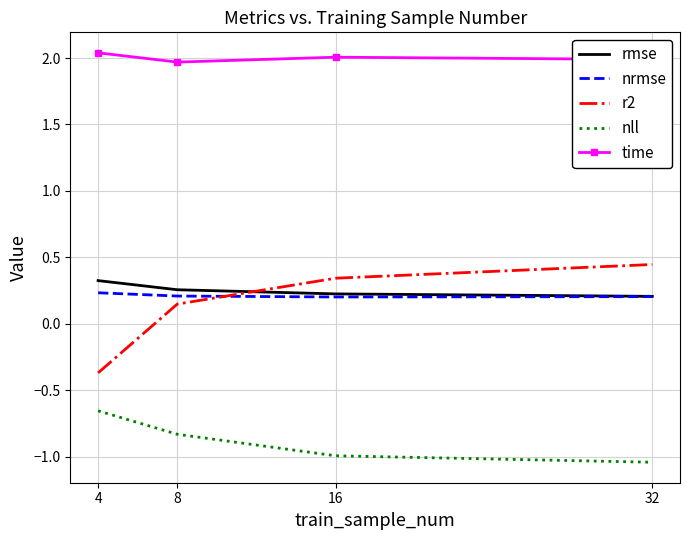

The nll series shows -1.0 at 16. True or false?

True